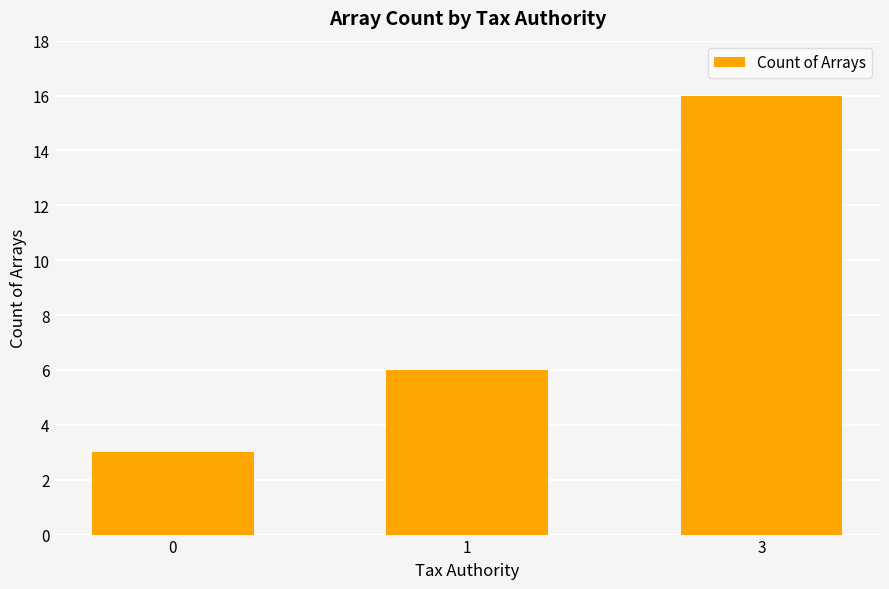

Which has a higher value, 1 or 0?

1